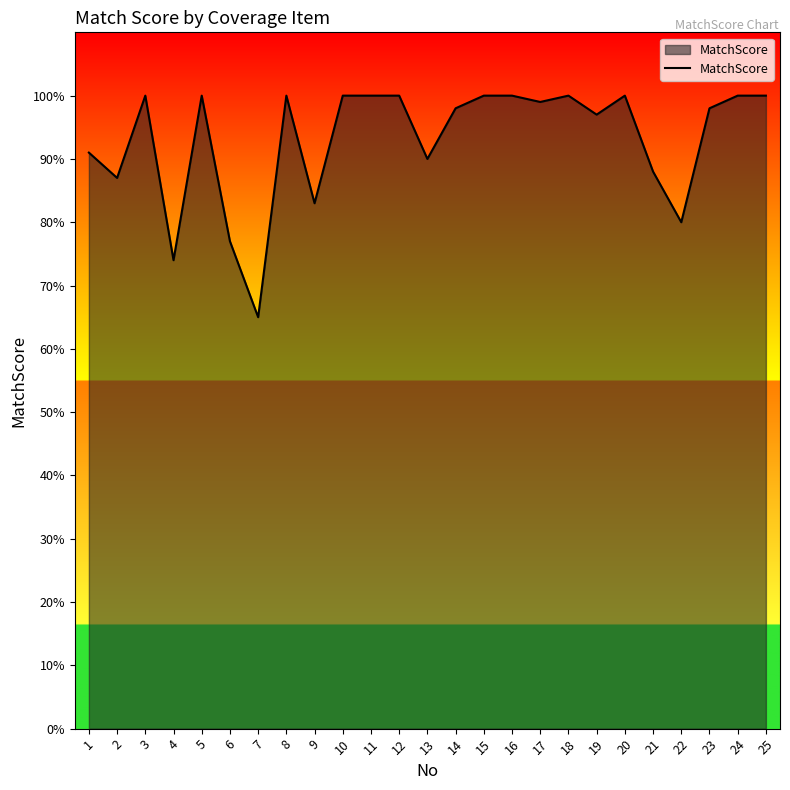

Approximately how many times larger is the value at 12 compared to 15?

1.0